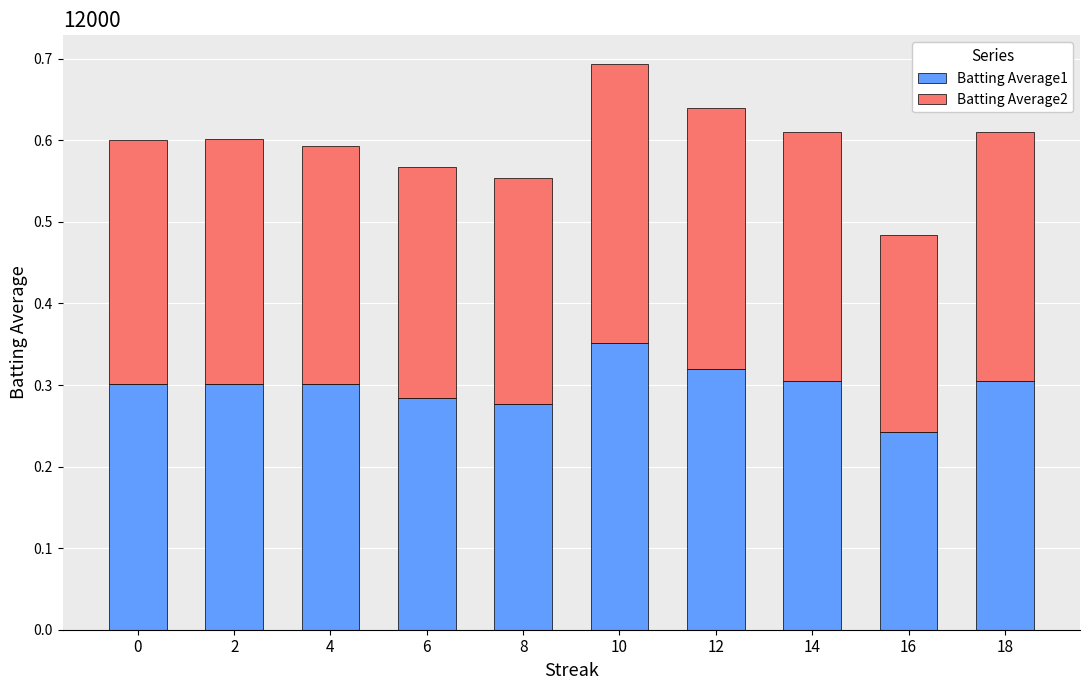

What is the sum of all Batting Average1 values?

3.0